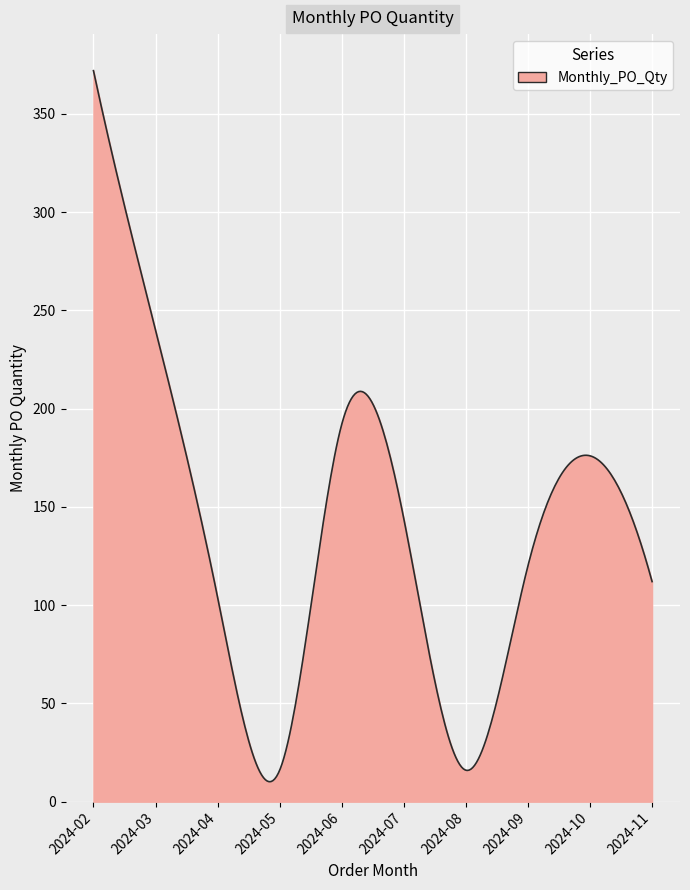

What is the smallest value displayed?

10.2